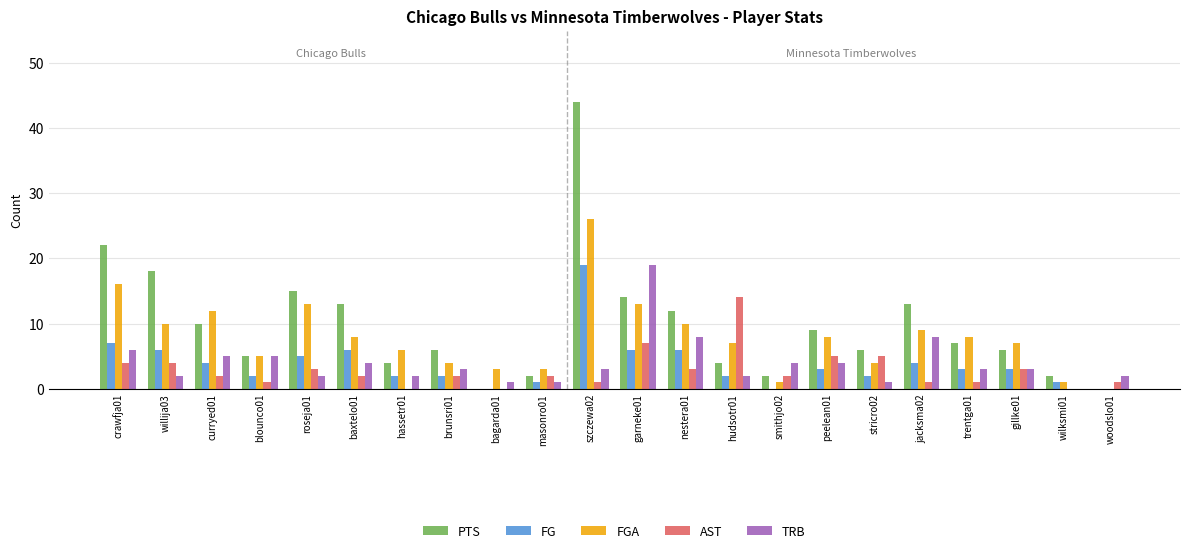

Between nestera01 and gillke01, which series saw the biggest shift?

PTS